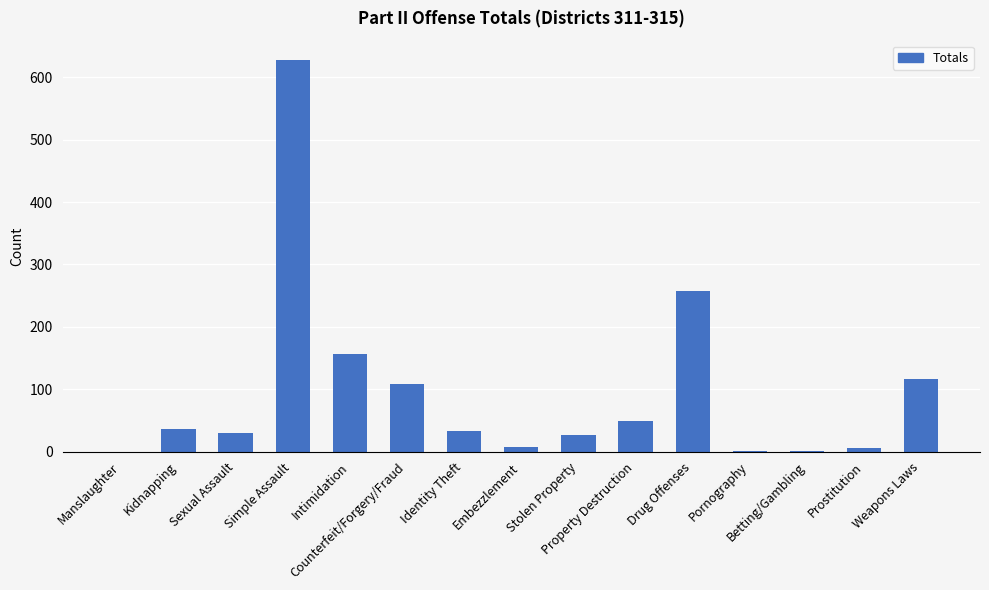

Which has a higher value, Simple Assault or Identity Theft?

Simple Assault